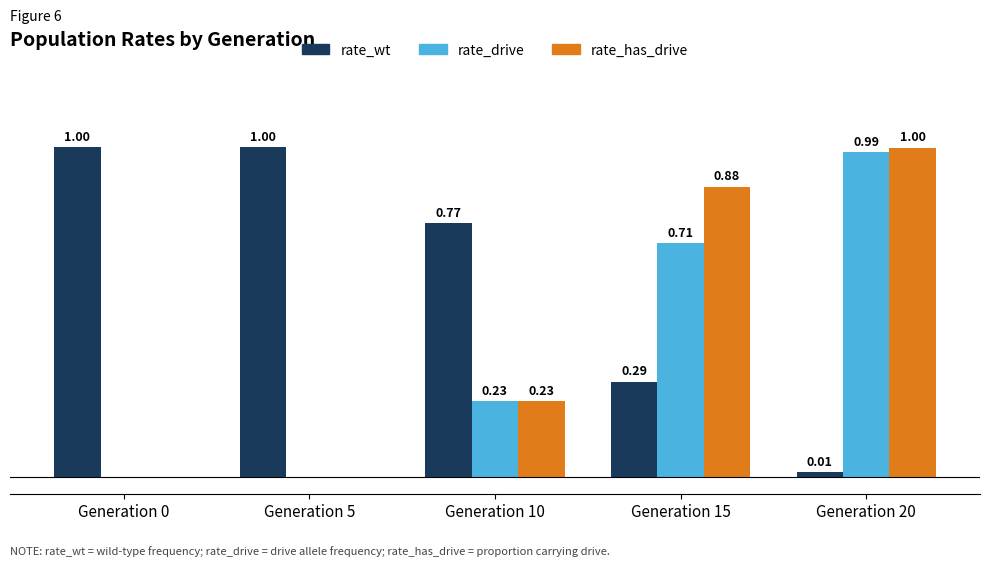

What are all the series names shown in the legend?

rate_wt, rate_drive, rate_has_drive